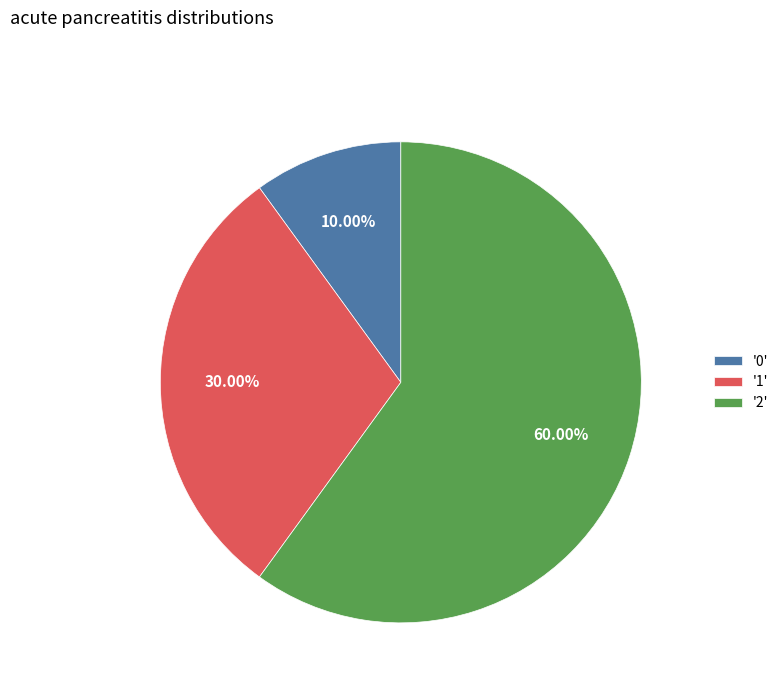

Does '1' account for over 50% of the chart?

No